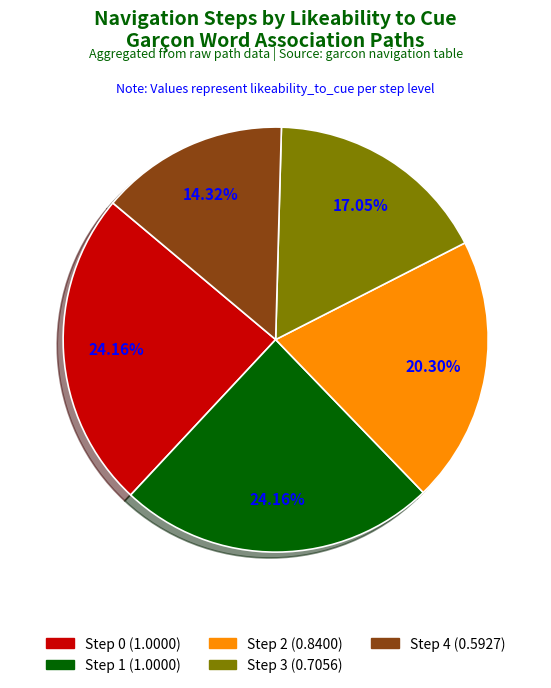

Is there a majority slice in this chart?

No